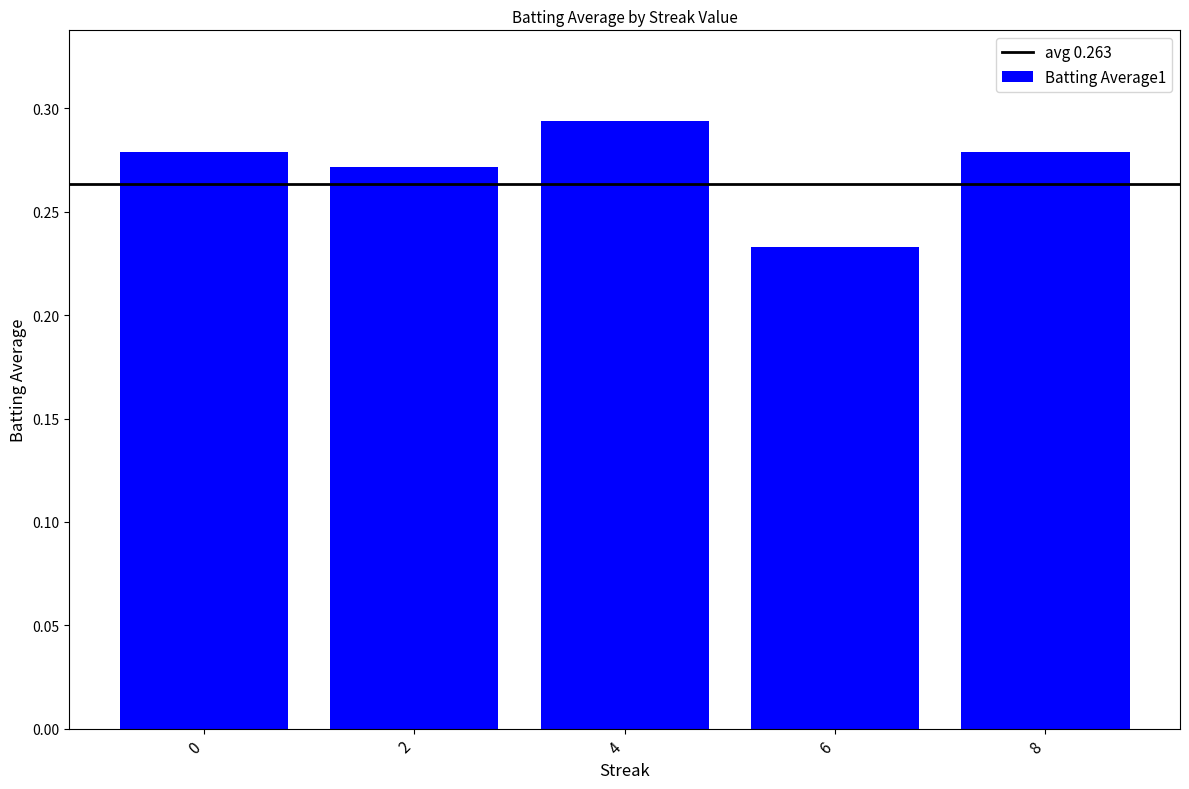

Which has a higher value, 8 or 2?

8